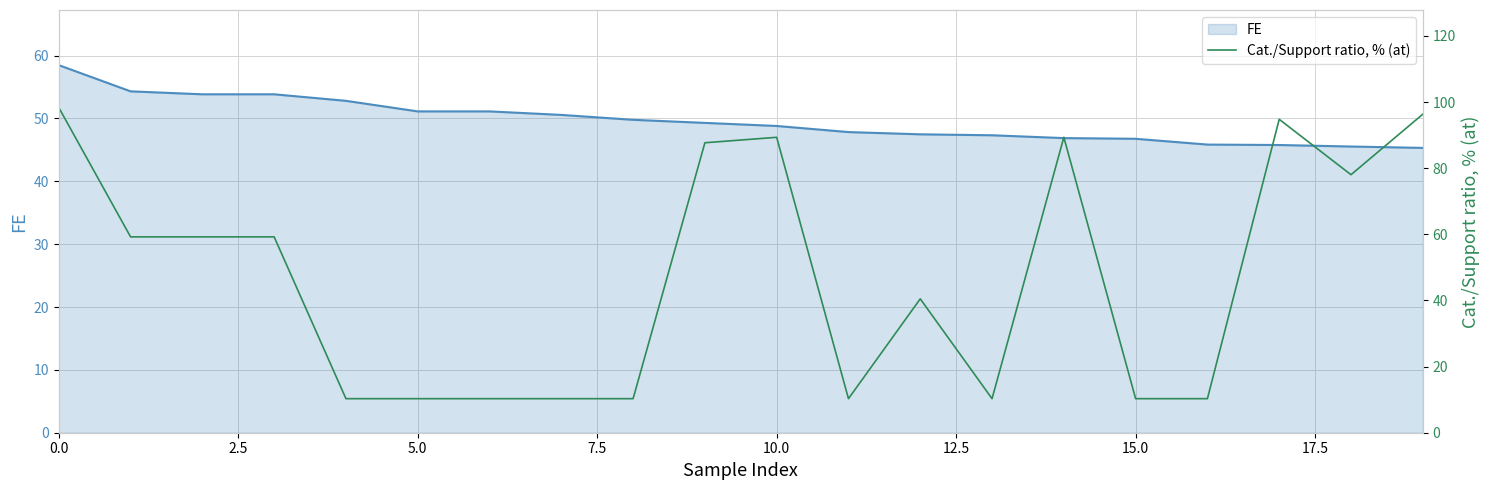

What is the sum of the FE values at 17 and 0.0?

104.3